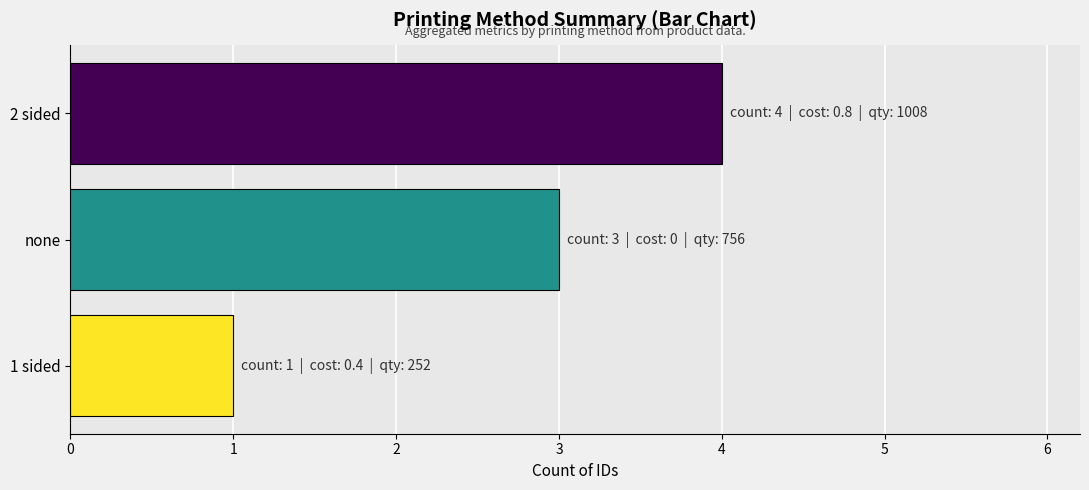

What is the sum of all values?

8